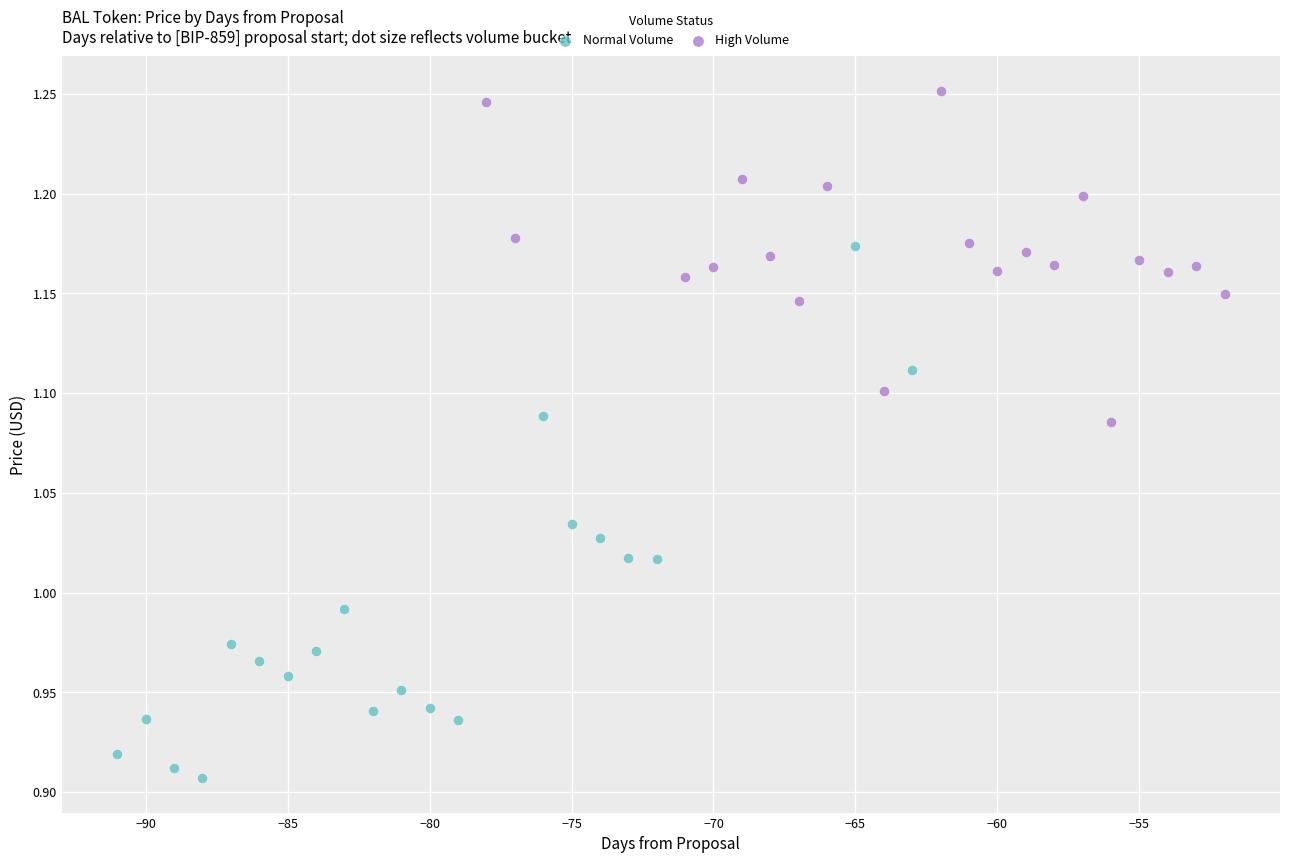

What are all the series names shown in the legend?

Normal Volume, High Volume